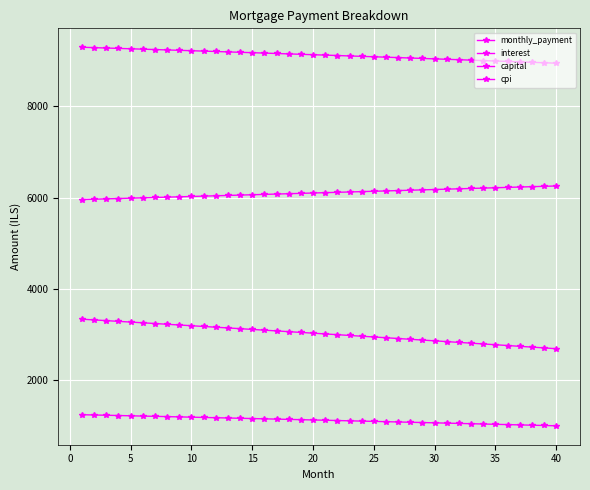

At how many categories does at least one series exceed 3969?

40